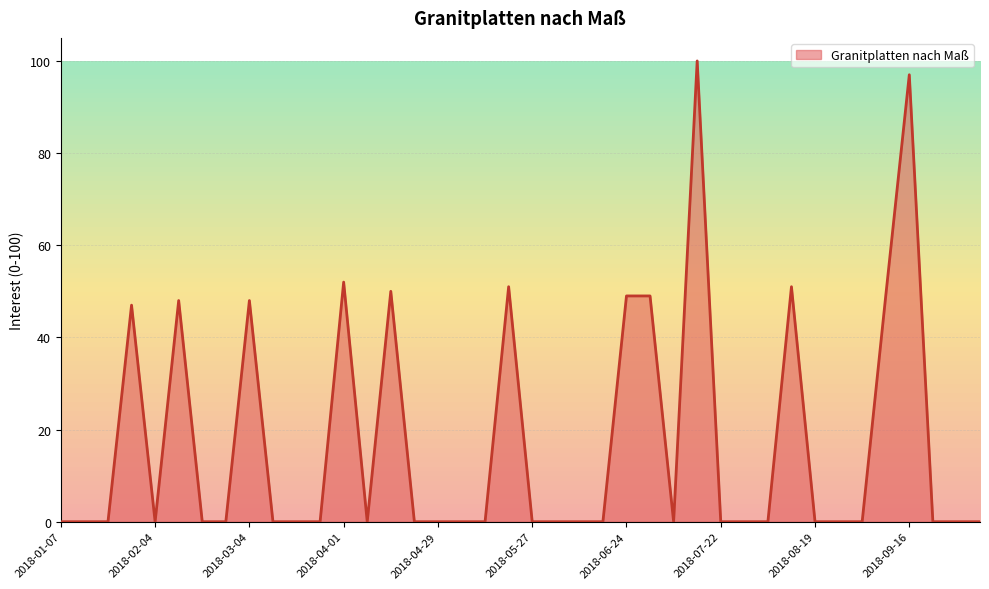

Does the chart display data point markers on the line(s)?

No